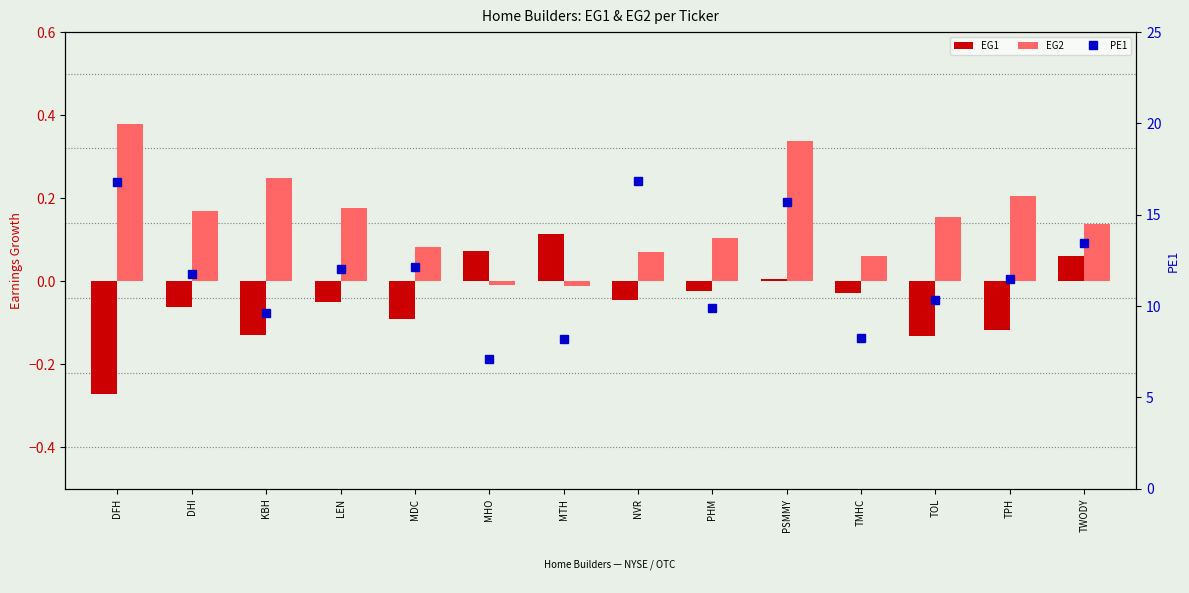

Are the bars grouped side by side (vs. stacked)?

Yes